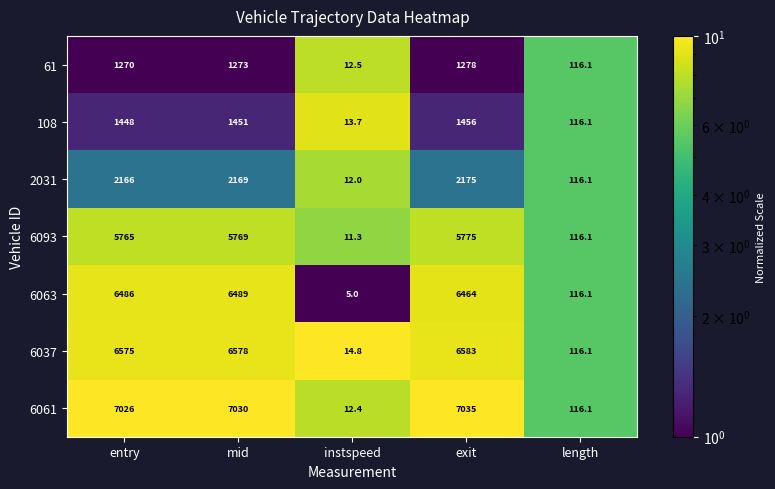

What is the difference between the highest and lowest values at exit?

5757.0